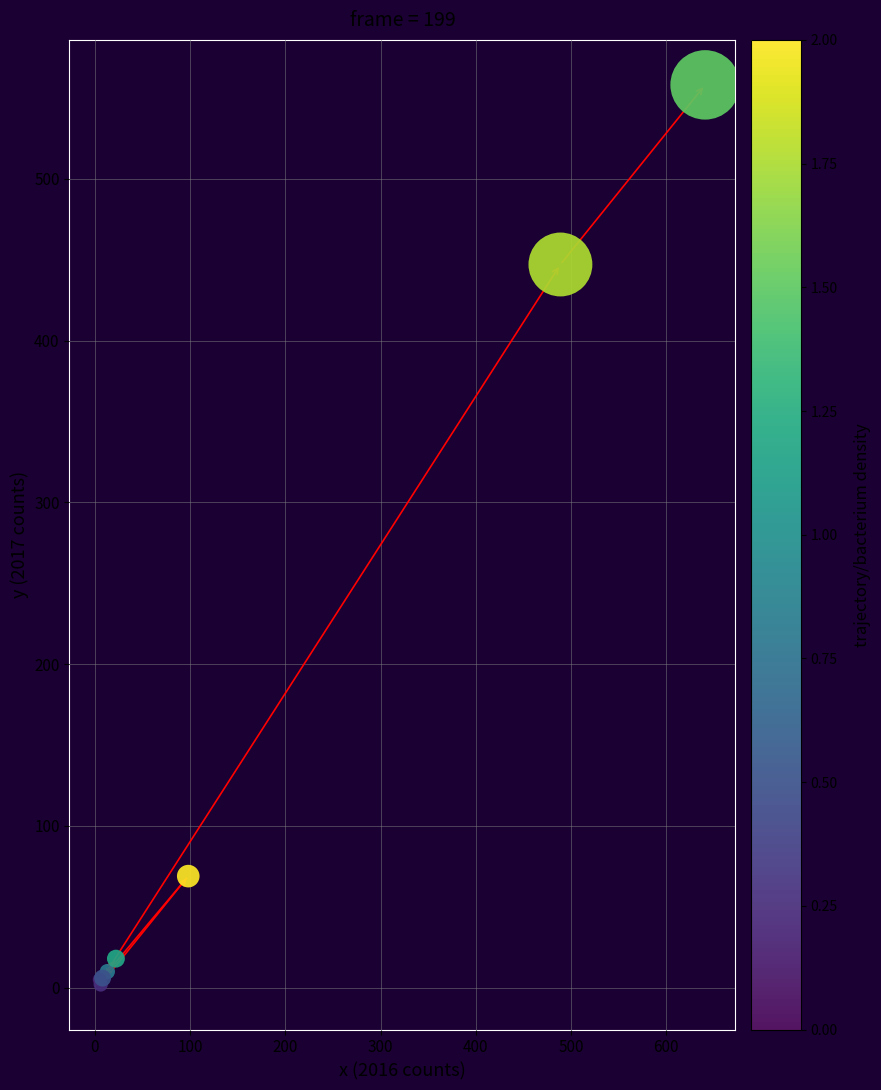

What Y value in the scatter plot is closest to 280?

447